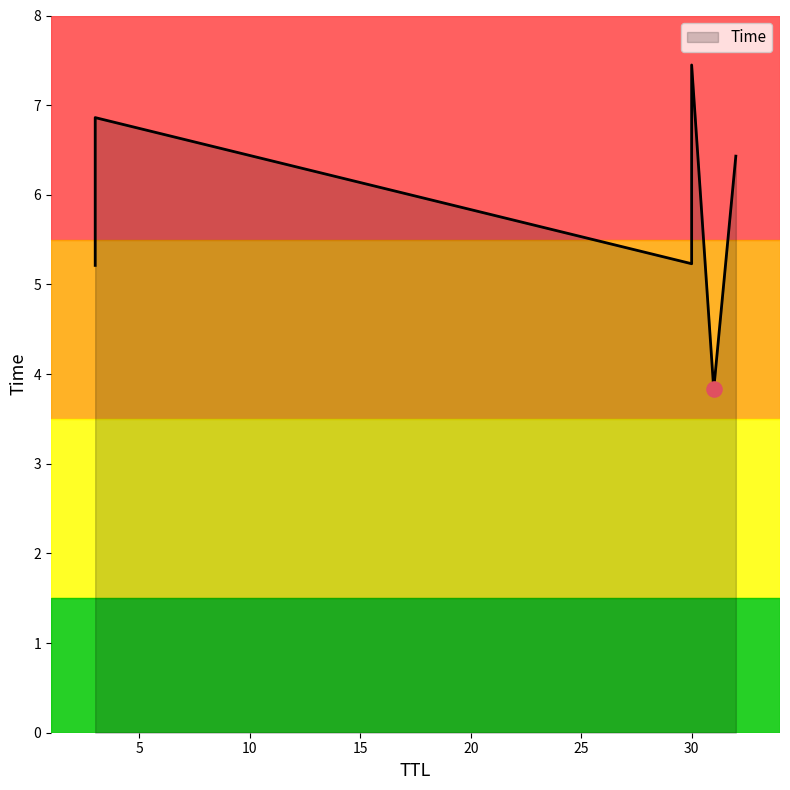

What is the change in value from 30 to 32?

+1.2